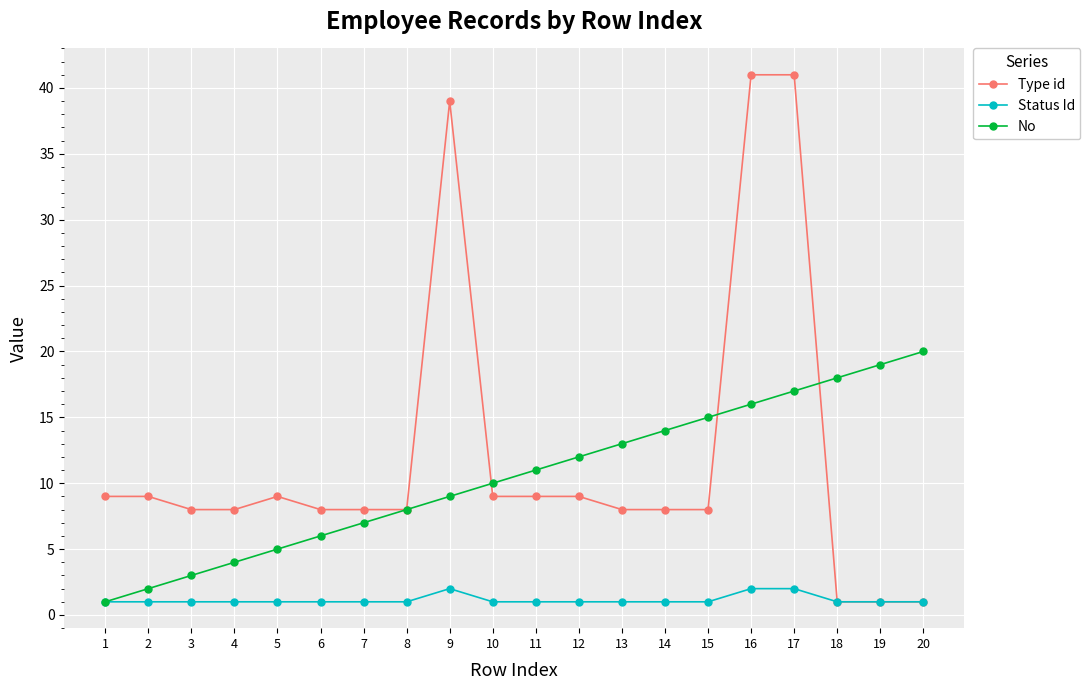

At which label does No reach its peak?

20